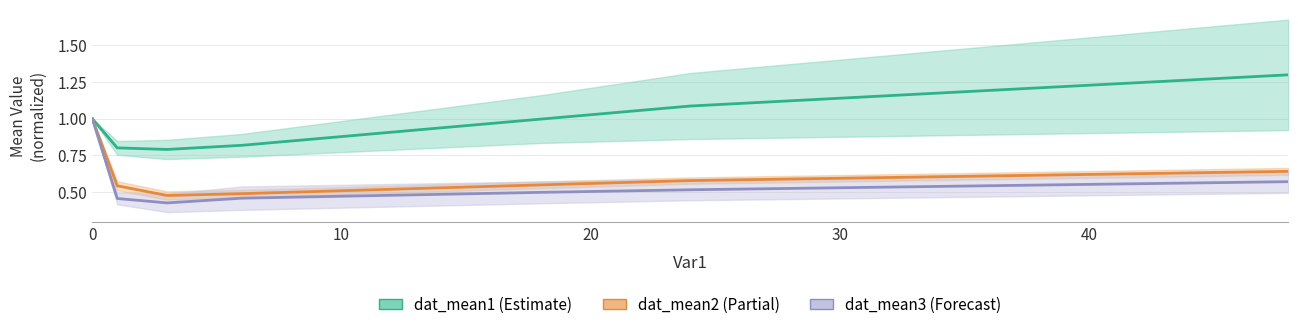

What is the highest value of the dat_mean3 series?

1.0